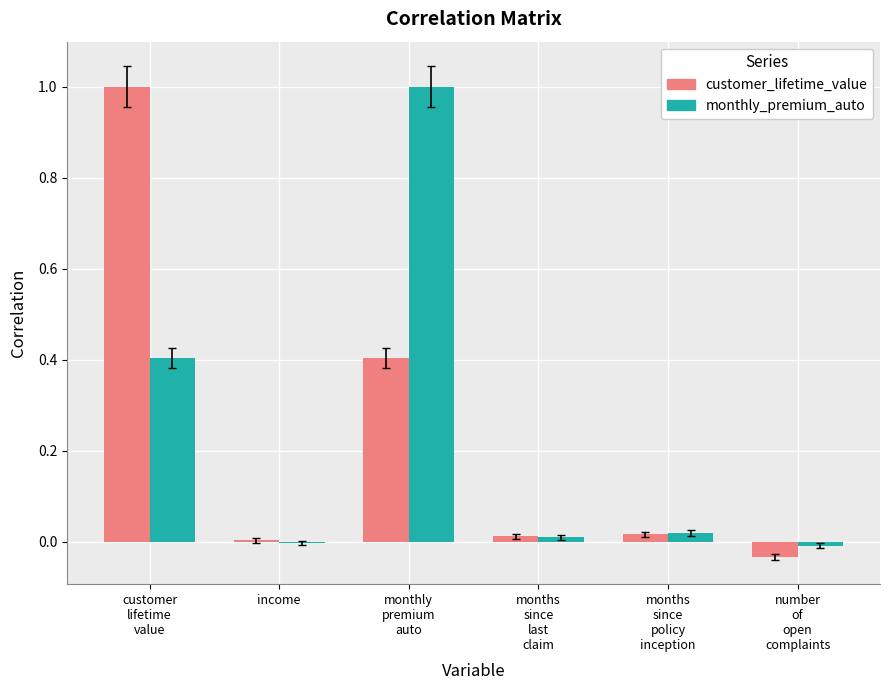

What is the maximum value shown in the chart?

1.0